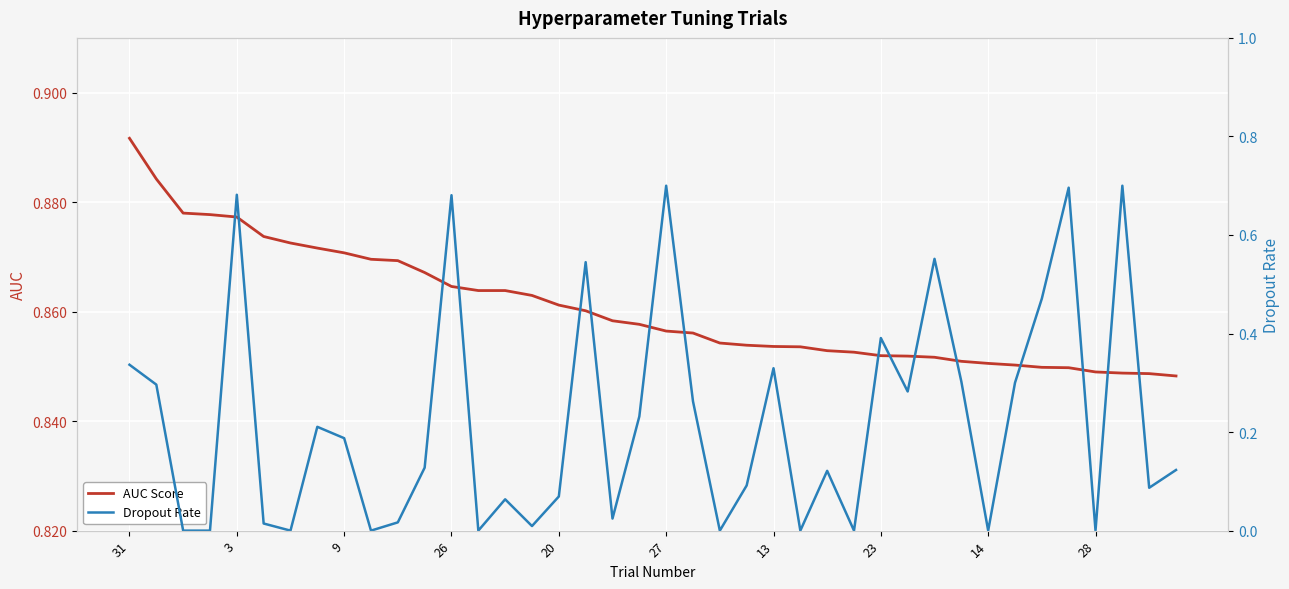

Rank the series by their maximum value, from highest to lowest.

AUC Score, Dropout Rate